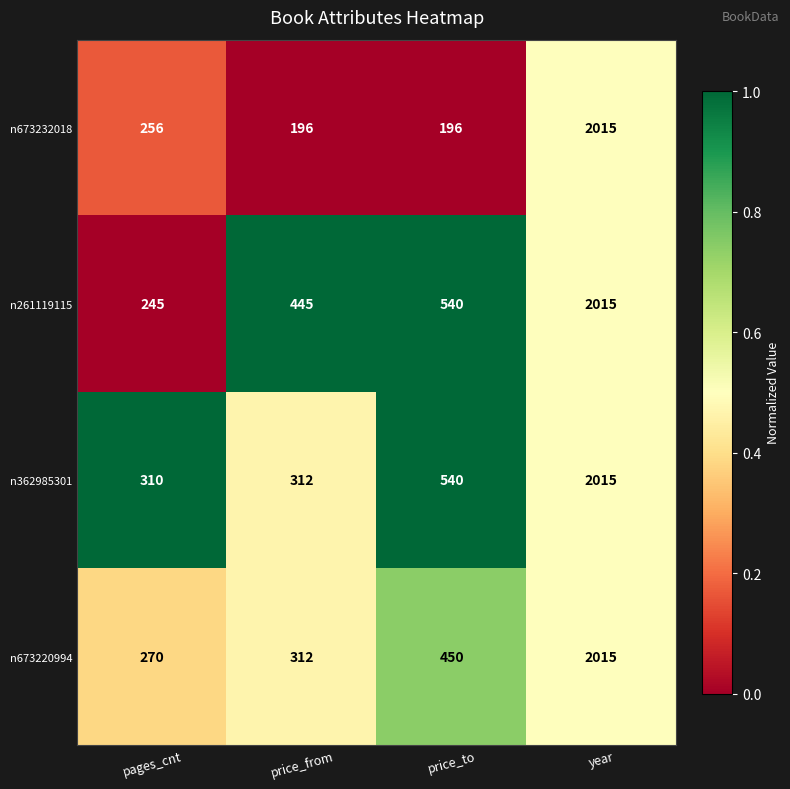

Reading right to left, list all the values displayed in this chart.

n673232018: 2015	196	196	256
n261119115: 2015	540	445	245
n362985301: 2015	540	312	310
n673220994: 2015	450	312	270